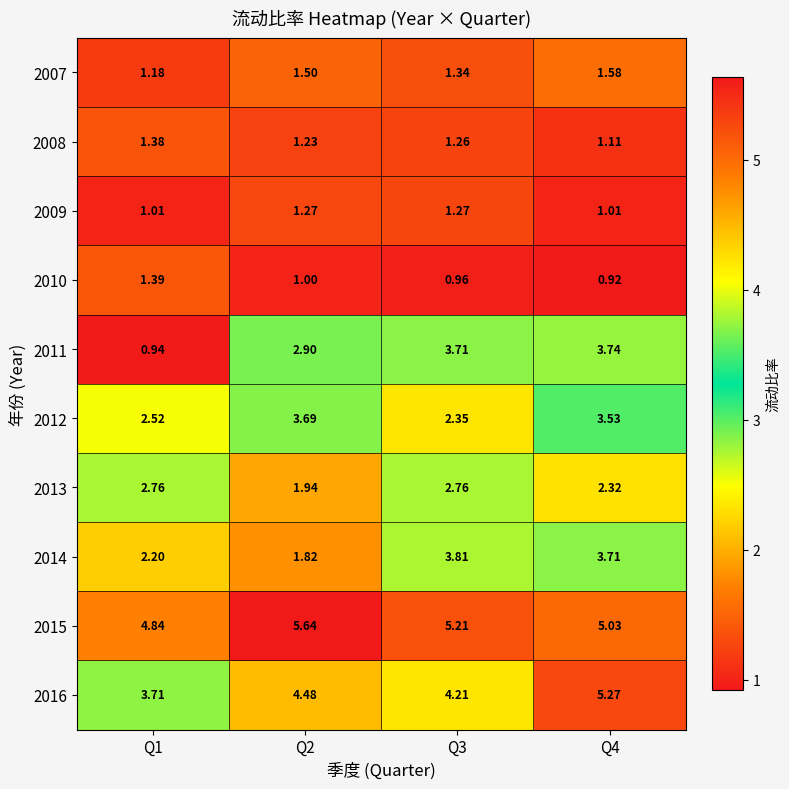

Which series has the largest range (max minus min)?

2011